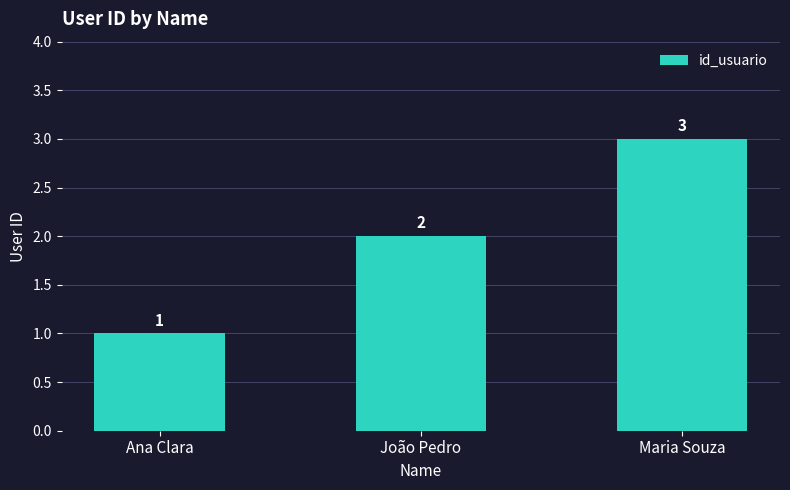

How many data points are less than 2?

1